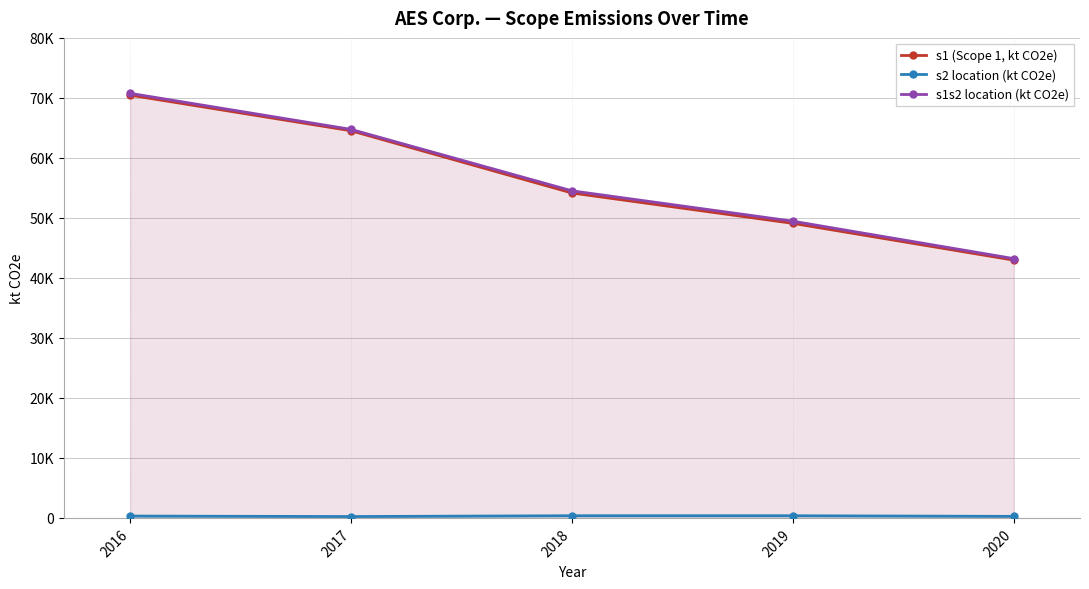

Reading left to right, extract all data points from this chart.

s1 (Scope 1, kt CO2e): 2016=70457	2017=64527	2018=54154	2019=49092	2020=42961
s2 location (kt CO2e): 2016=306	2017=226	2018=360	2019=359	2020=254
s1s2 location (kt CO2e): 2016=70763	2017=64753	2018=54514	2019=49451	2020=43215